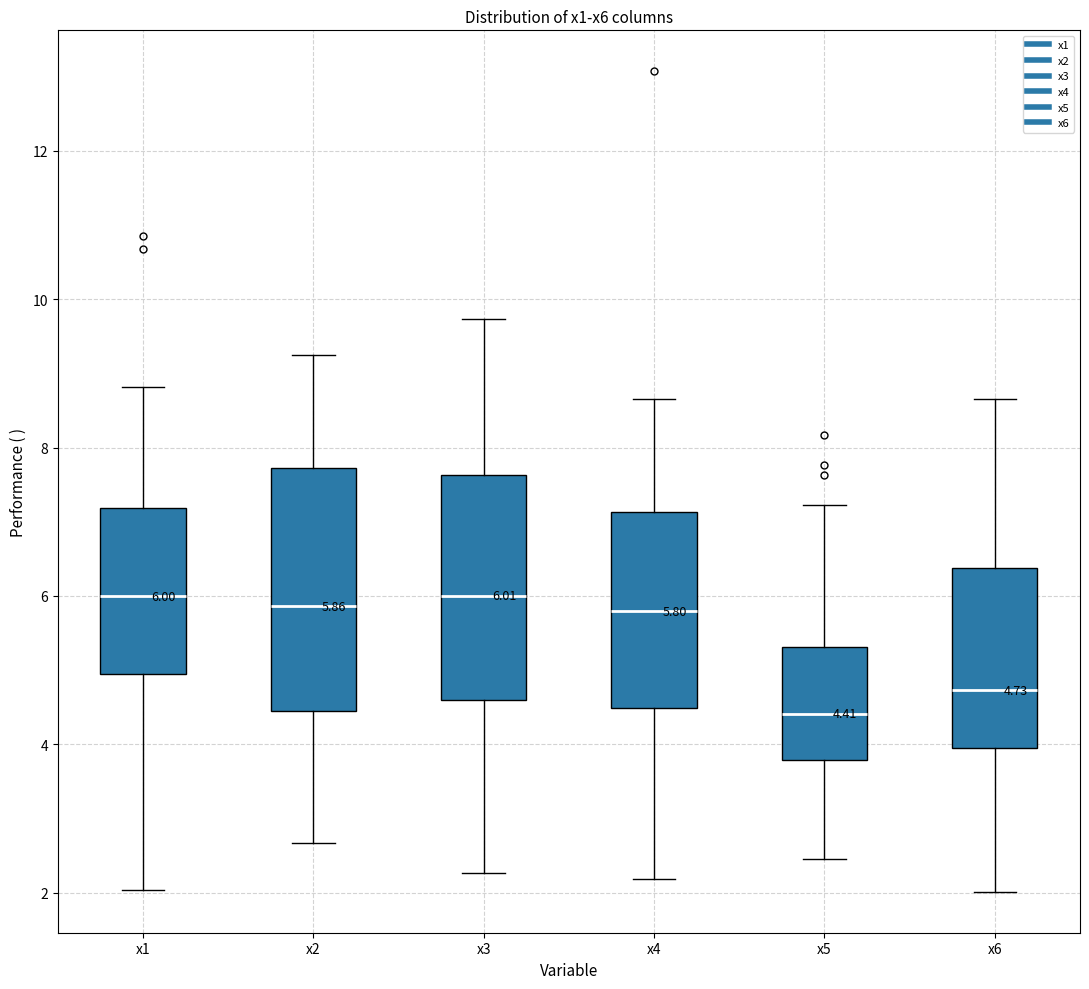

Which box's median line is the lowest?

x5